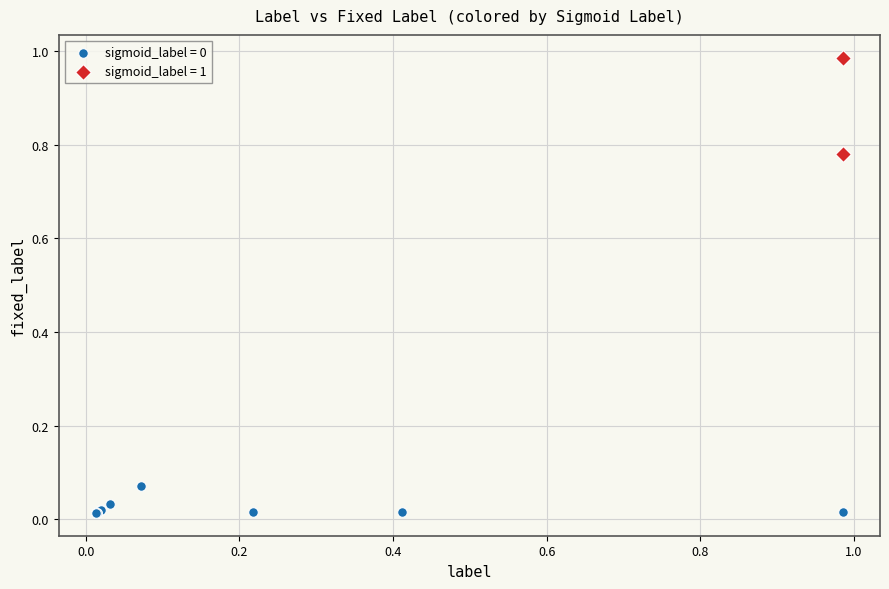

Which series contains the highest Y value?

sigmoid_label = 1